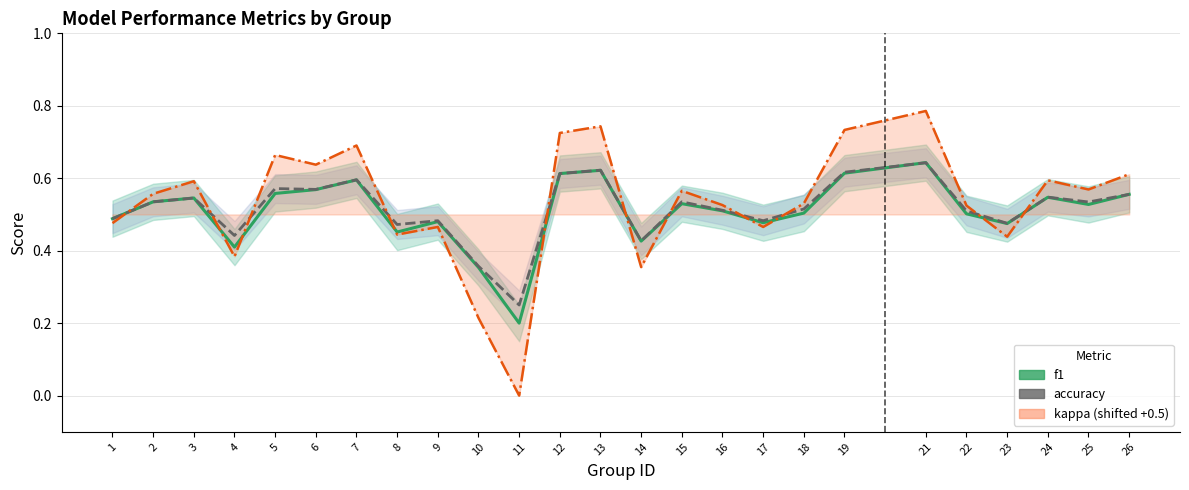

Reading left to right, what are all the values shown in this chart?

f1: 0.5	0.5	0.5	0.4	0.6	0.6	0.6	0.5	0.5	0.4	0.2	0.6	0.6	0.4	0.5	0.5	0.5	0.5	0.6	0.6	0.5	0.5	0.5	0.5	0.6
accuracy: 0.5	0.5	0.5	0.4	0.6	0.6	0.6	0.5	0.5	0.4	0.2	0.6	0.6	0.4	0.5	0.5	0.5	0.5	0.6	0.6	0.5	0.5	0.5	0.5	0.6
kappa (shifted +0.5): 0.5	0.6	0.6	0.4	0.7	0.6	0.7	0.4	0.5	0.2	0.0	0.7	0.7	0.4	0.6	0.5	0.5	0.5	0.7	0.8	0.5	0.4	0.6	0.6	0.6